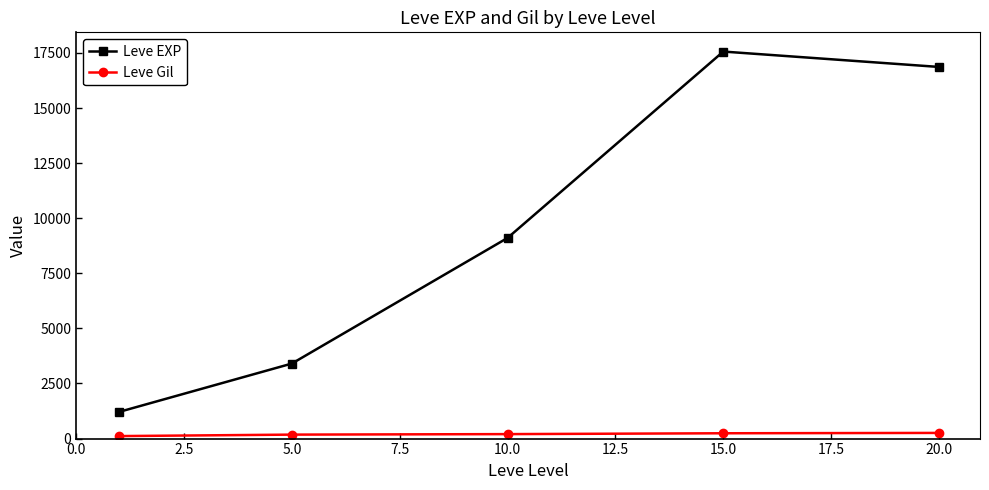

True or false: Leve EXP has more than 2 interior local peaks.

False